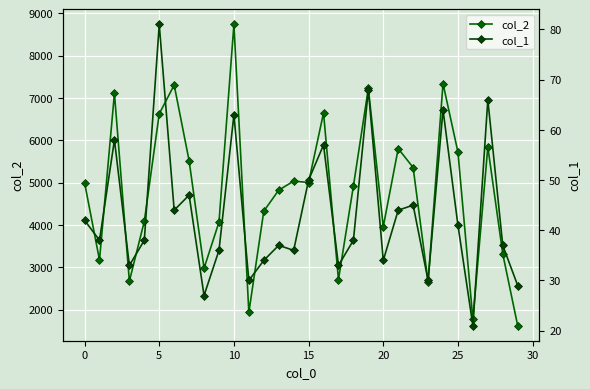

What is the sum of all col_1 values?

1301